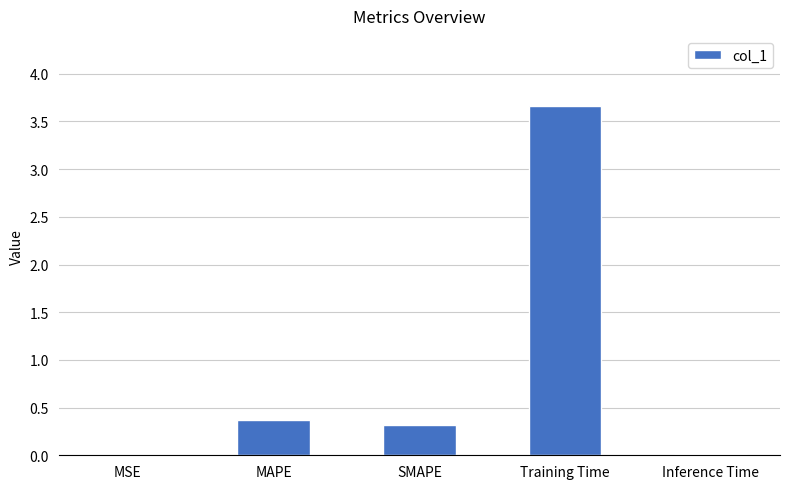

True or false: the data shows 0.4 at MAPE.

True